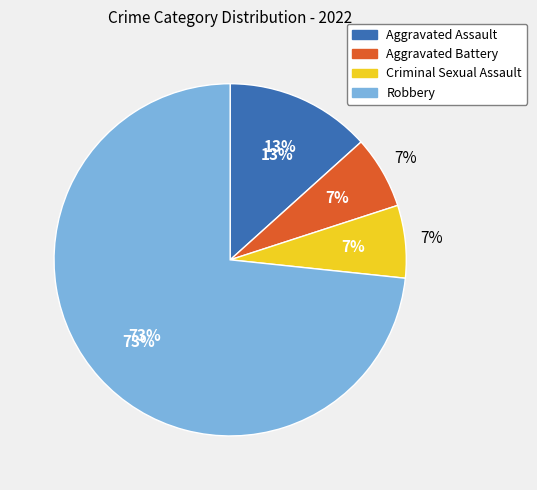

The Aggravated Battery slice represents 21% of the pie. True or false?

False